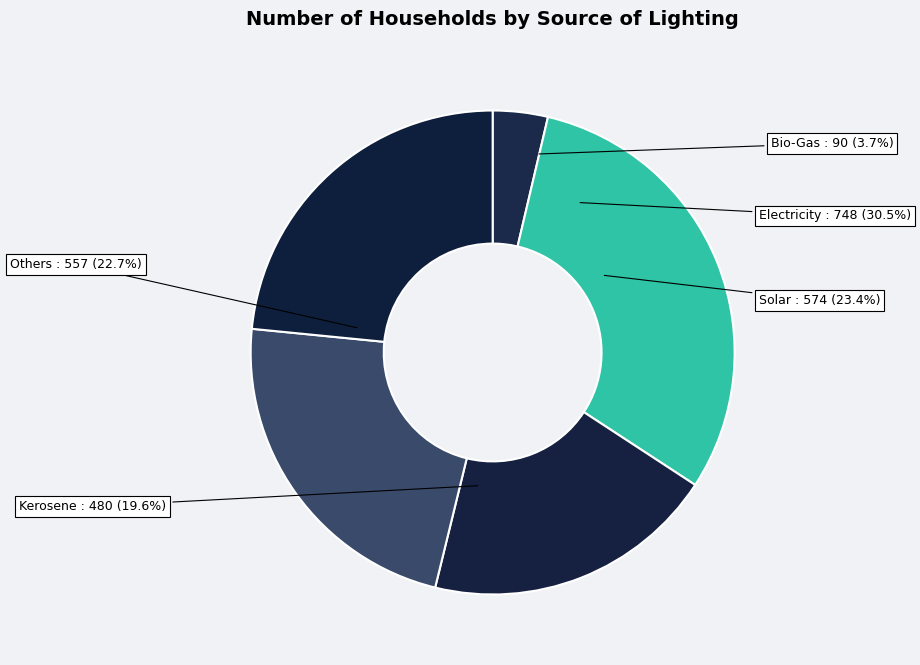

Is Kerosene the majority of the pie?

No